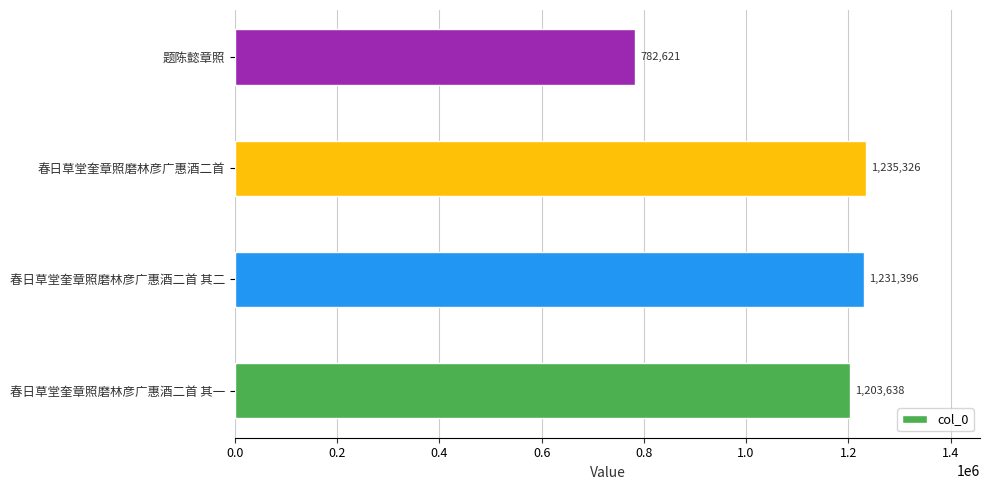

Where is the data nearest to the value 1008973?

春日草堂奎章照磨林彦广惠酒二首 其一